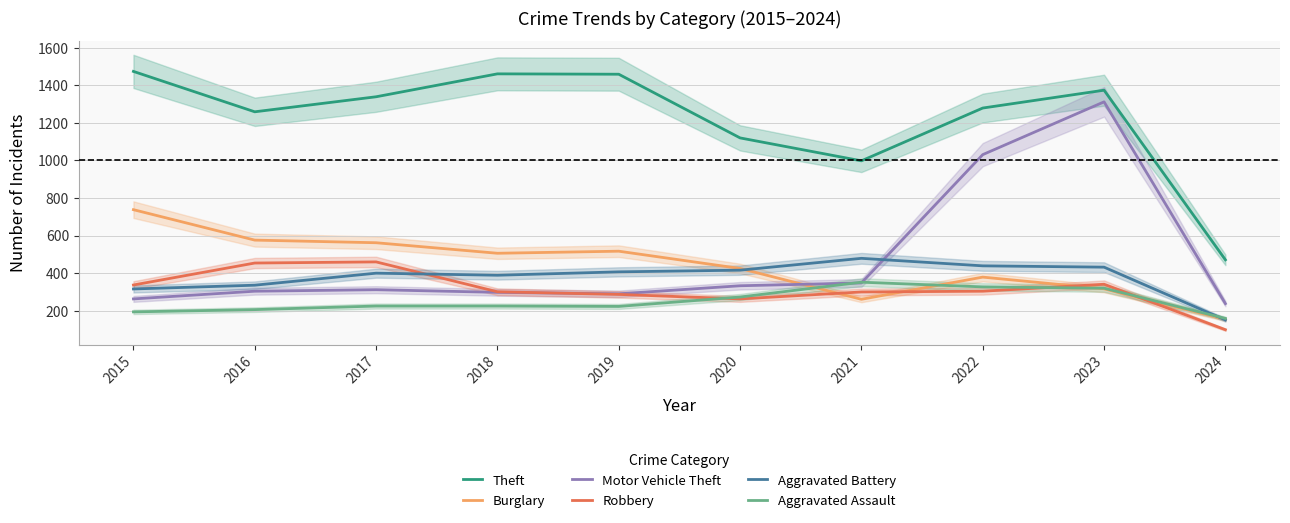

How many data points in Robbery are less than 304?

5